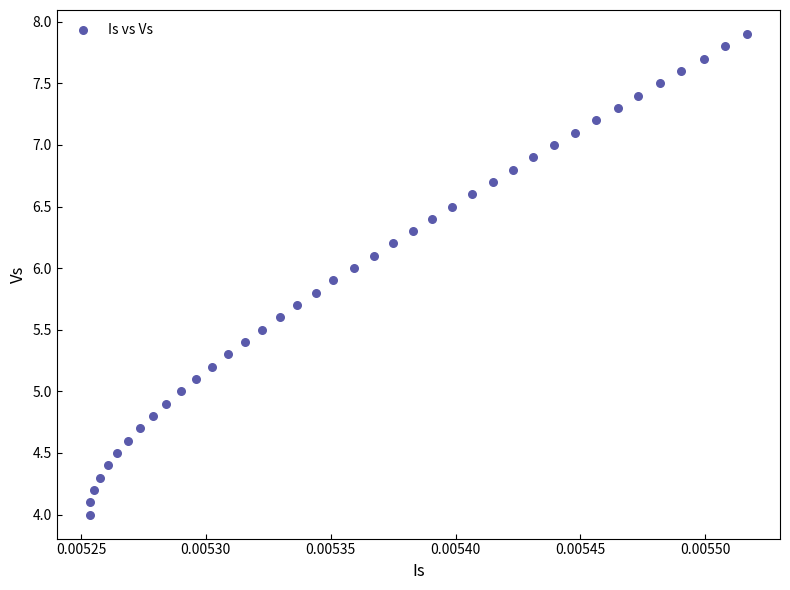

What is the range of Y values (max minus min)?

3.9